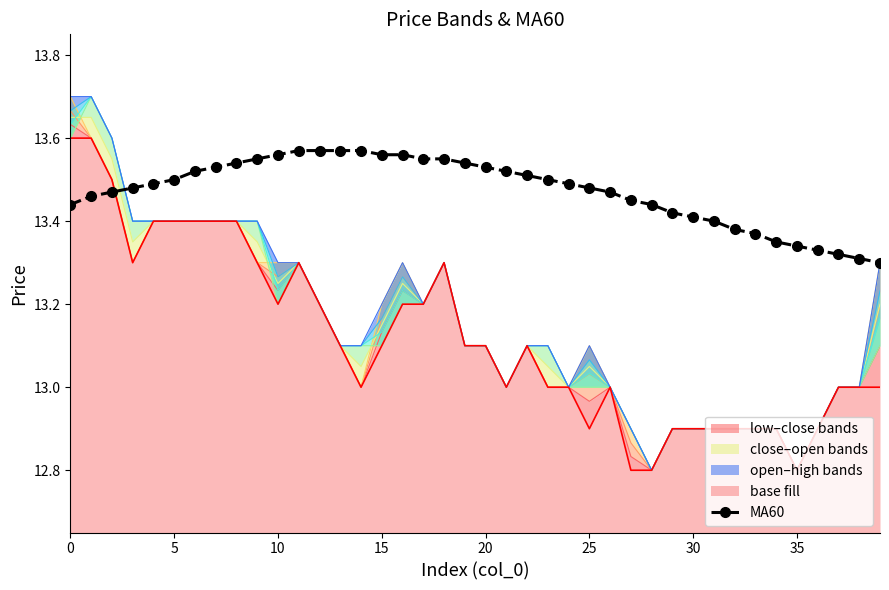

Is it true that the value at 25 is 13.5?

True